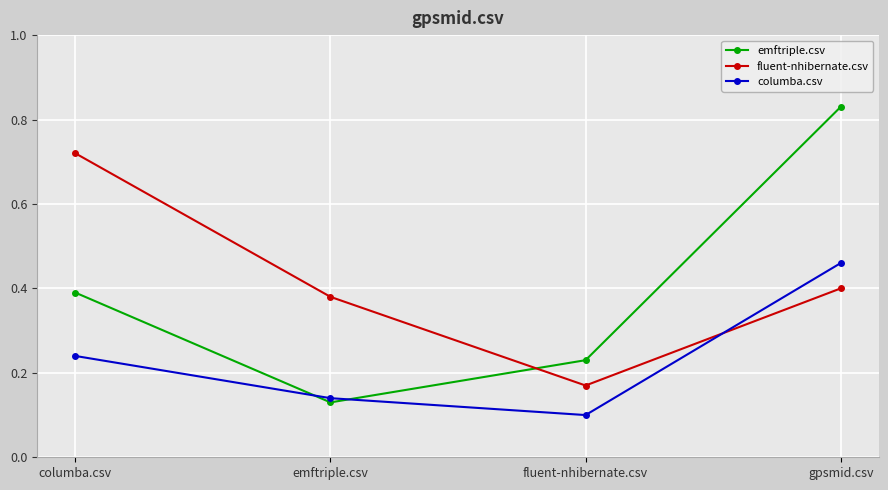

Count the number of categories in the chart.

4